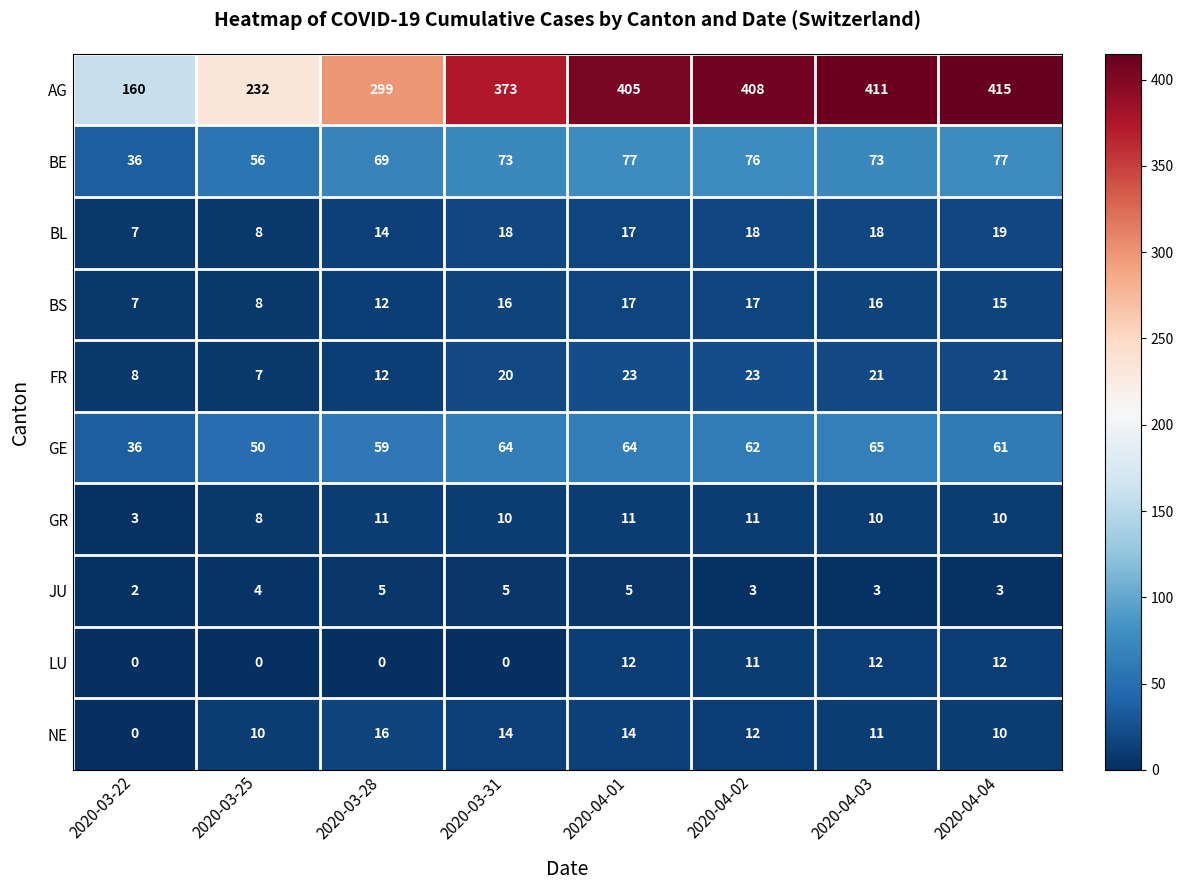

What is the average value of the LU series?

6